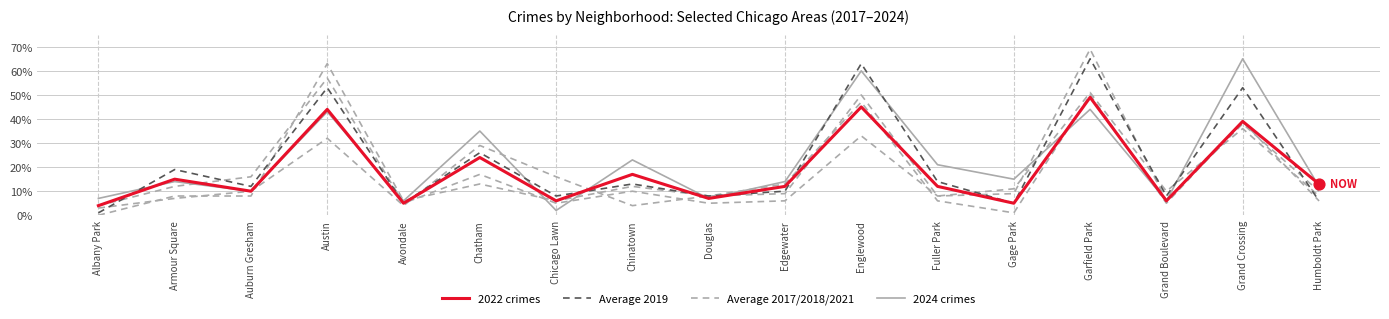

At which category is the sum across all series the highest?

Garfield Park